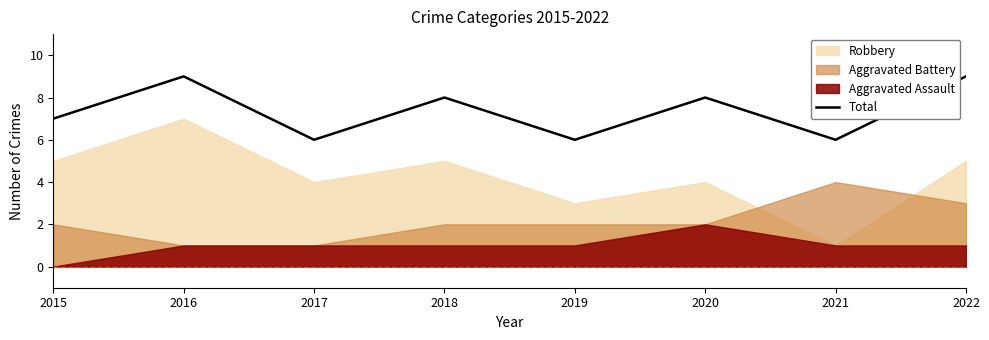

At which category does the data reach its first local valley?

2017